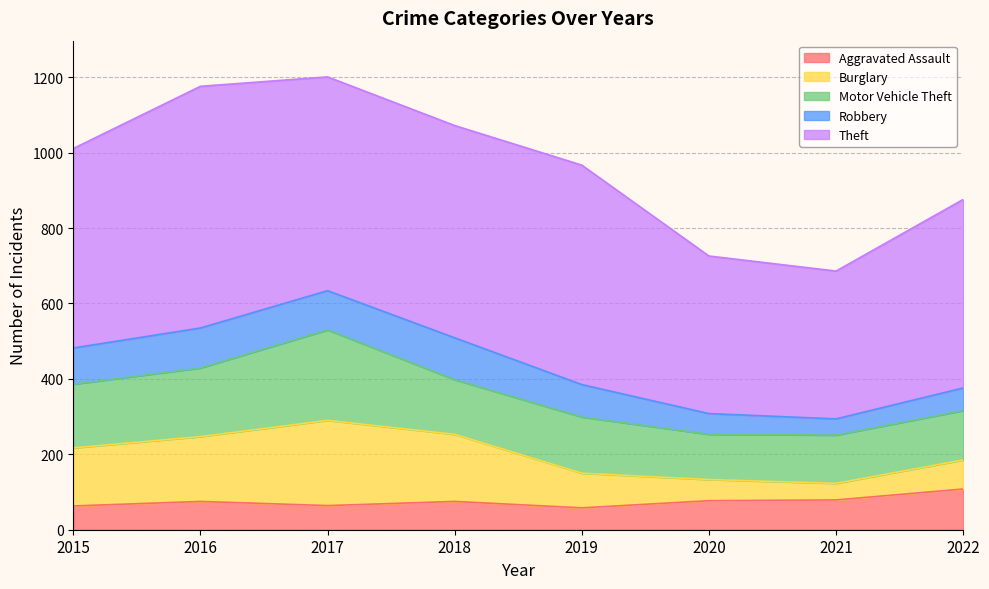

Reading left to right, list all the values displayed in this chart.

Aggravated Assault: 2015=63	2016=75	2017=64	2018=75	2019=58	2020=77	2021=79	2022=108
Burglary: 2015=154	2016=172	2017=226	2018=178	2019=92	2020=56	2021=44	2022=77
Motor Vehicle Theft: 2015=169	2016=182	2017=240	2018=145	2019=149	2020=120	2021=128	2022=131
Robbery: 2015=96	2016=106	2017=104	2018=111	2019=86	2020=55	2021=43	2022=60
Theft: 2015=529	2016=641	2017=567	2018=563	2019=582	2020=418	2021=392	2022=500